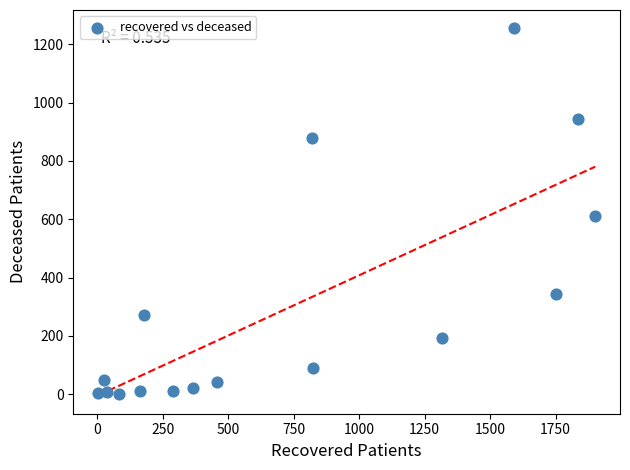

What is the range of X values (max minus min)?

1897